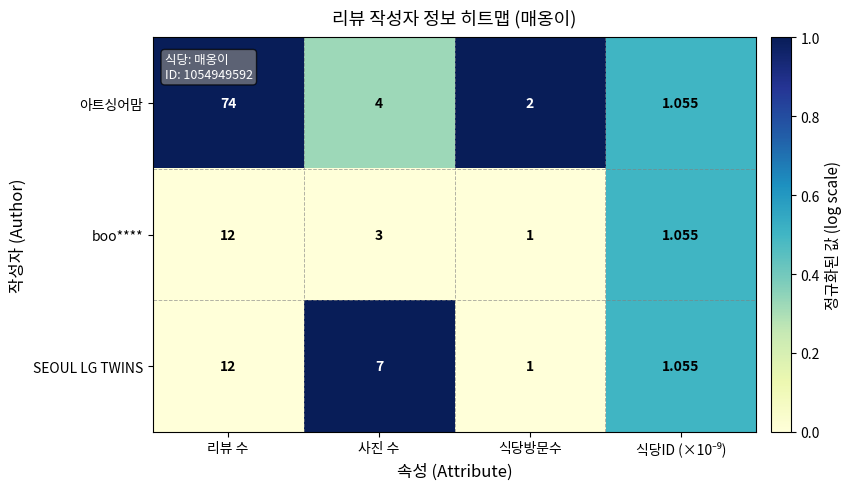

Which series has the widest spread of values?

아트싱어맘